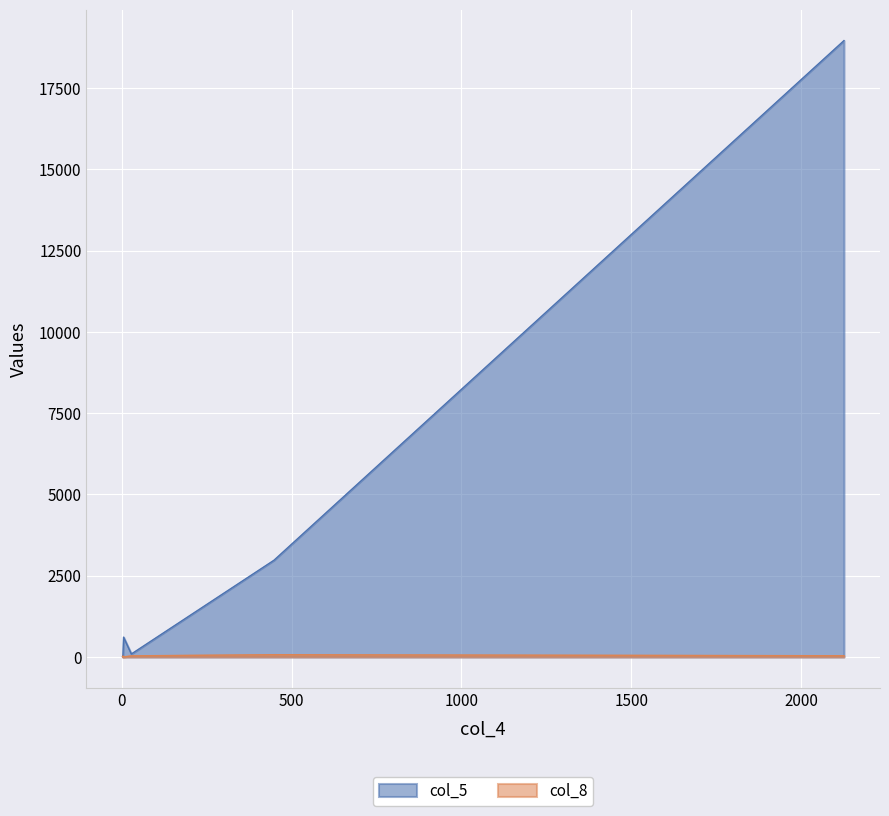

How many categories are shown in the chart?

6